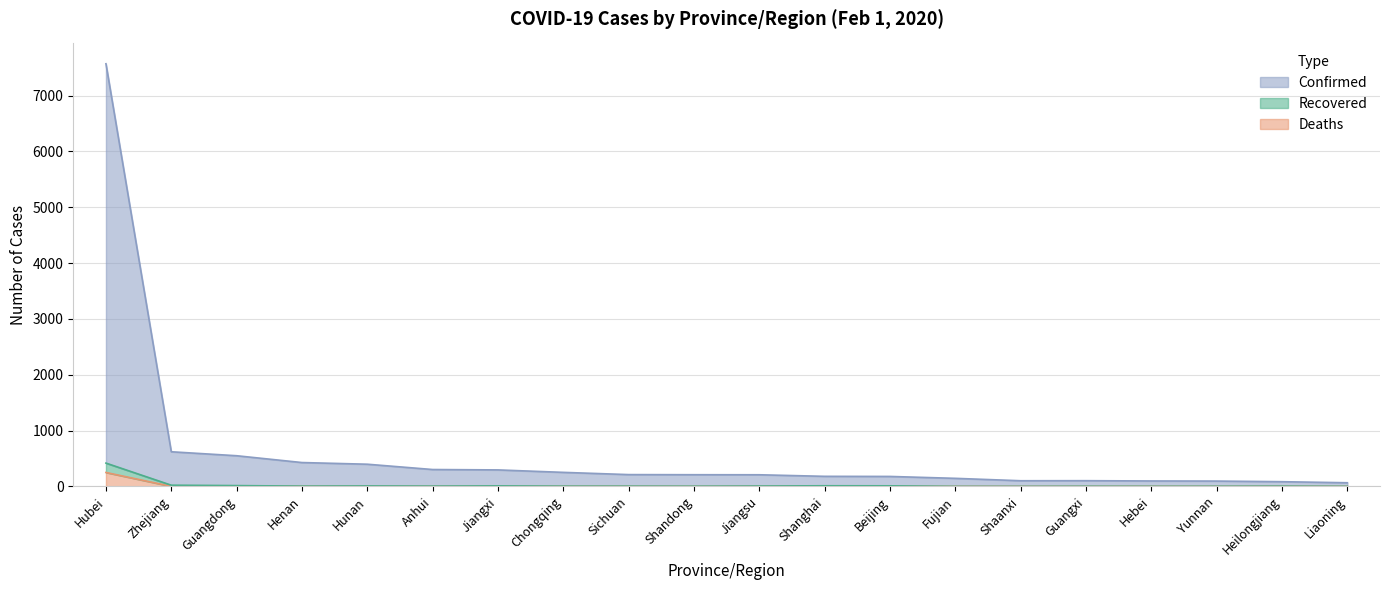

True or false: Deaths has a value of 0 at Guangxi.

True